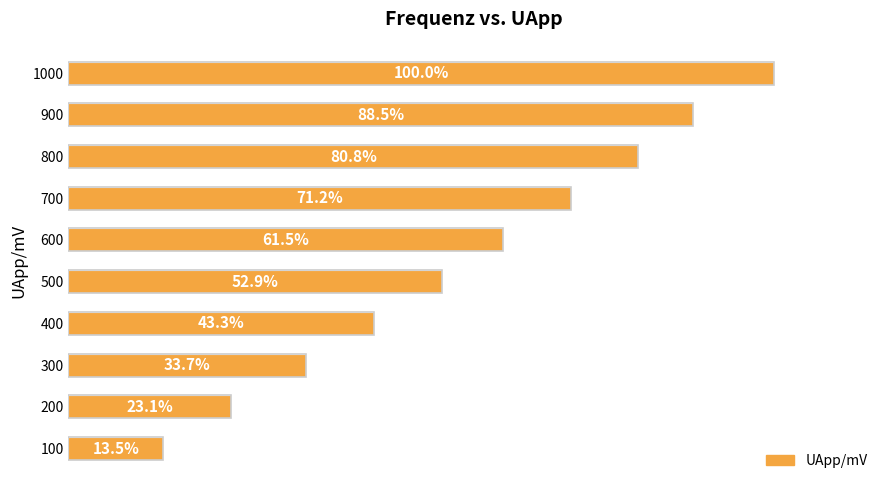

Does the chart contain stacked bars?

No